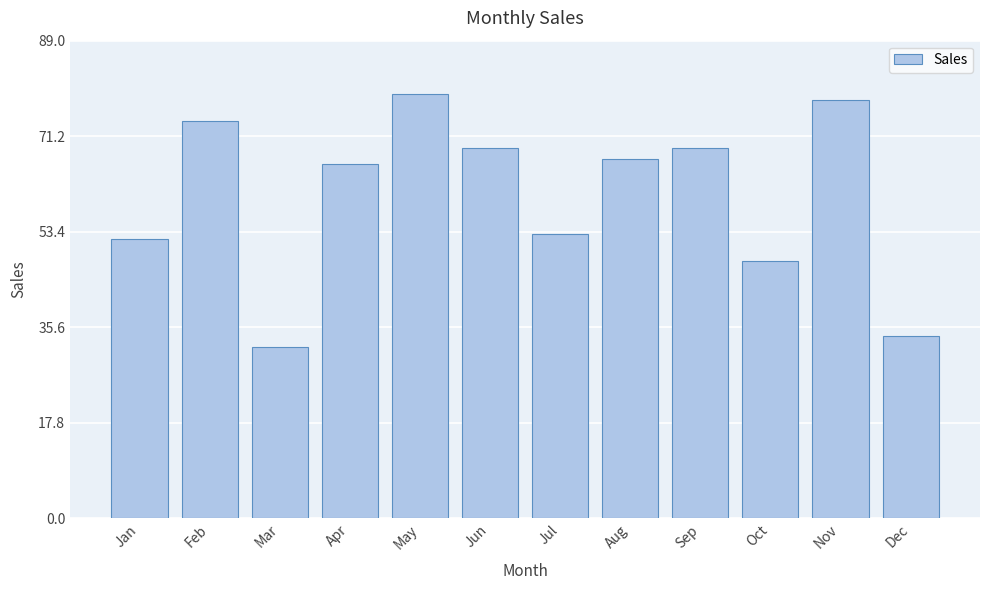

What is the value of the 3rd bar from the left?

32